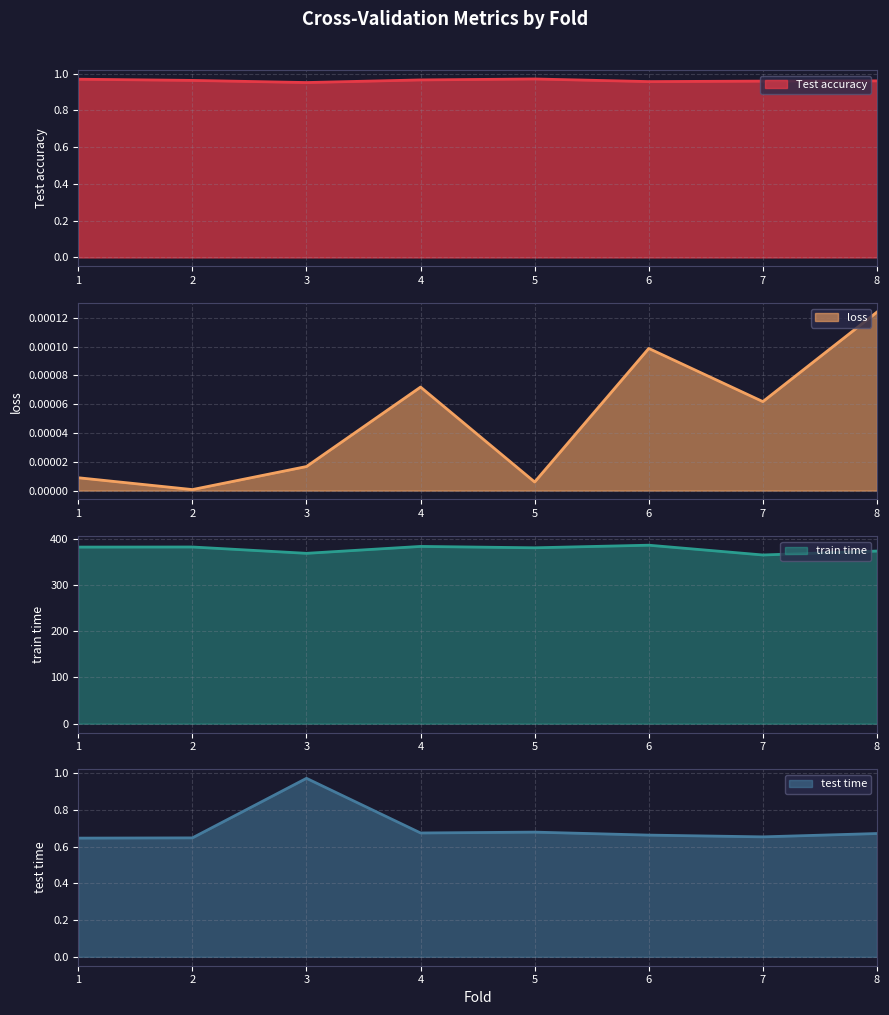

True or false: test time and Test accuracy cross at least once.

True